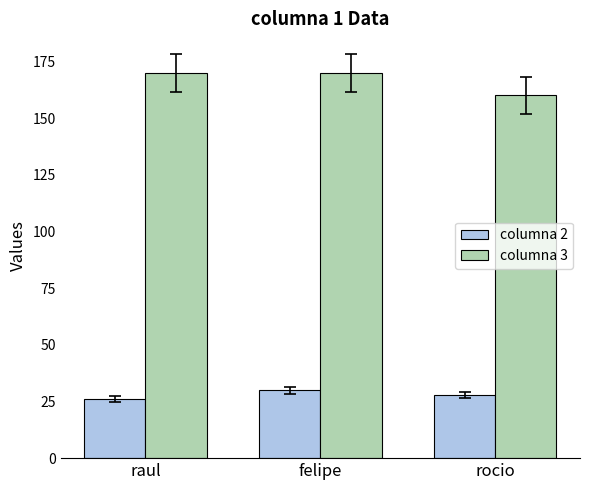

At rocio, list the series in order from largest to smallest.

columna 3, columna 2